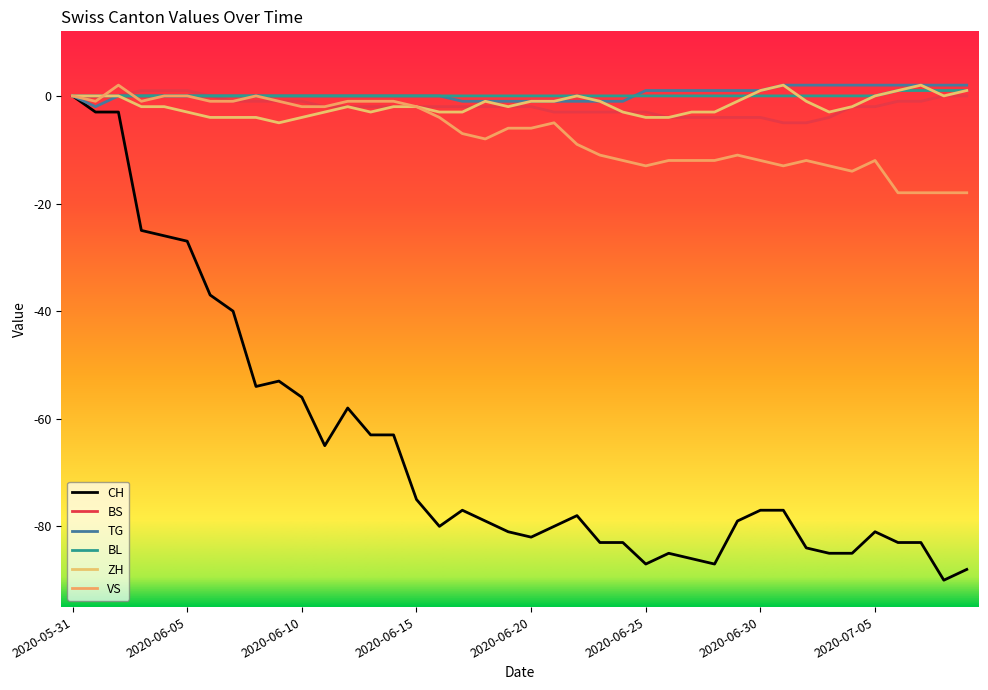

Does the chart have visible grid lines?

No